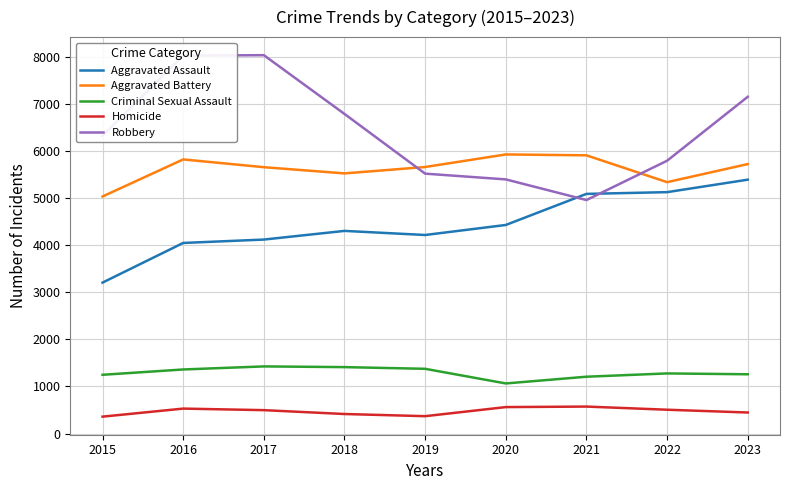

Rank the series at 2022 from lowest to highest value.

Homicide, Criminal Sexual Assault, Aggravated Assault, Aggravated Battery, Robbery